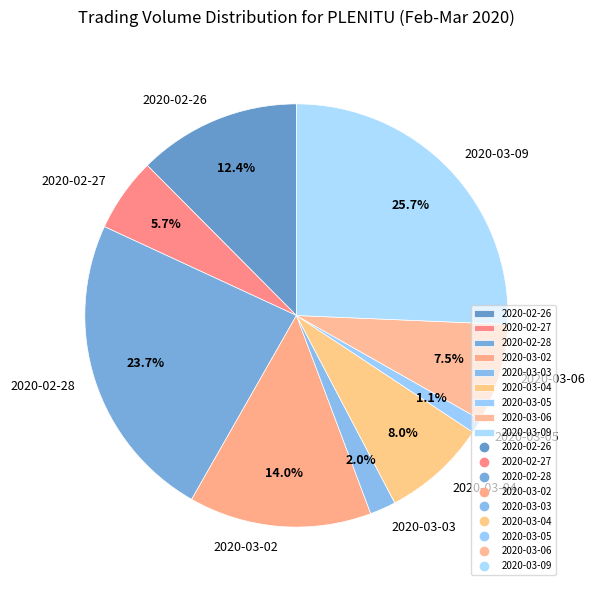

Which has a higher value, 2020-03-09 or 2020-03-06?

2020-03-09